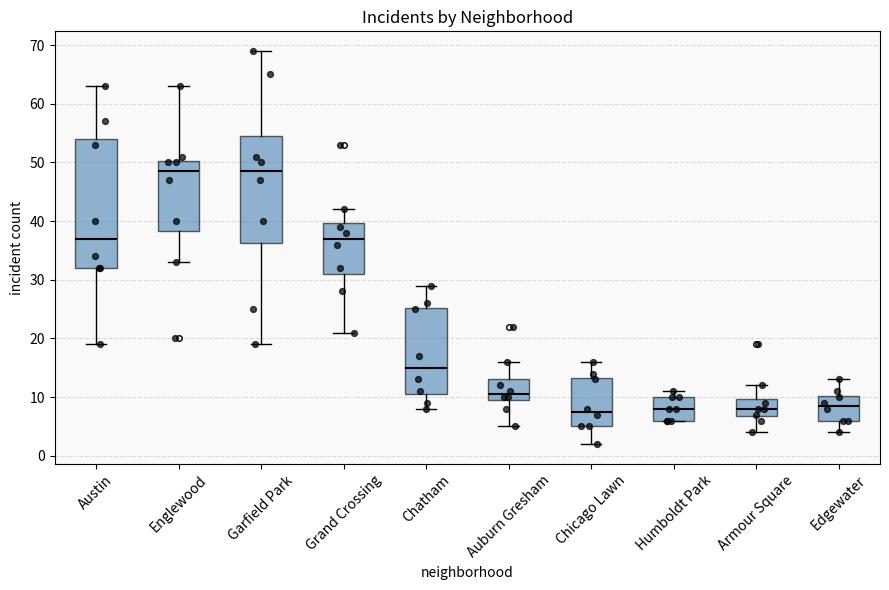

Which box is the tallest, from its lower edge to its upper edge?

Austin